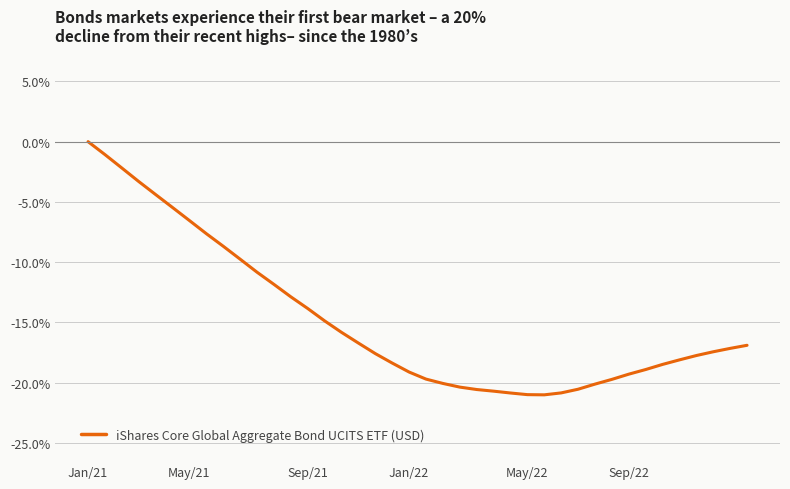

What is the minimum value shown in the chart?

-0.2